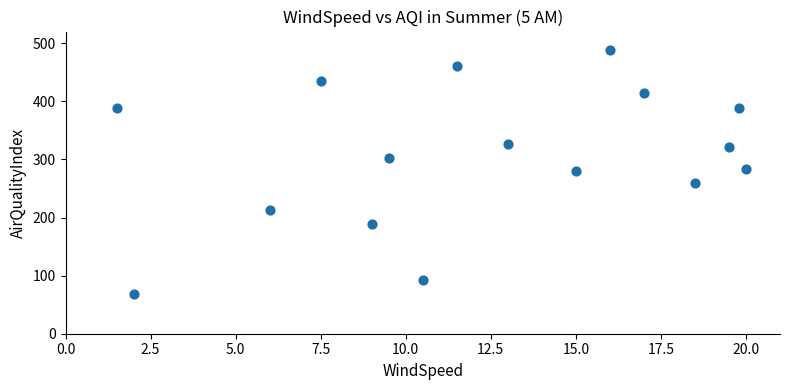

What is the range of Y values (max minus min)?

421